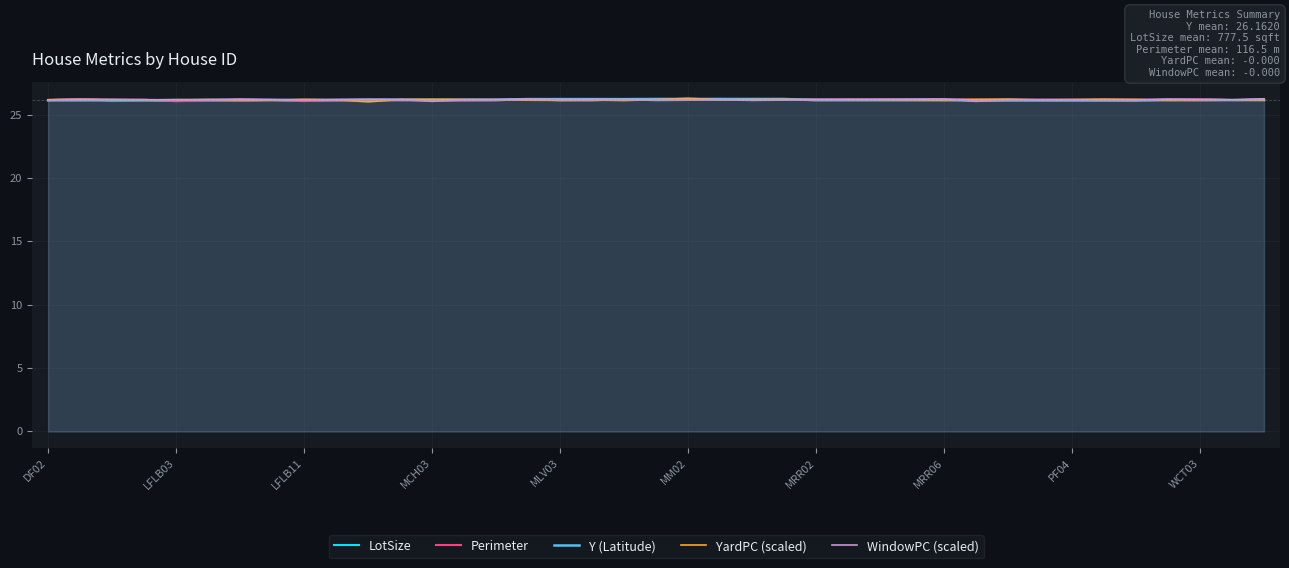

What is the minimum value for Perimeter?

26.1